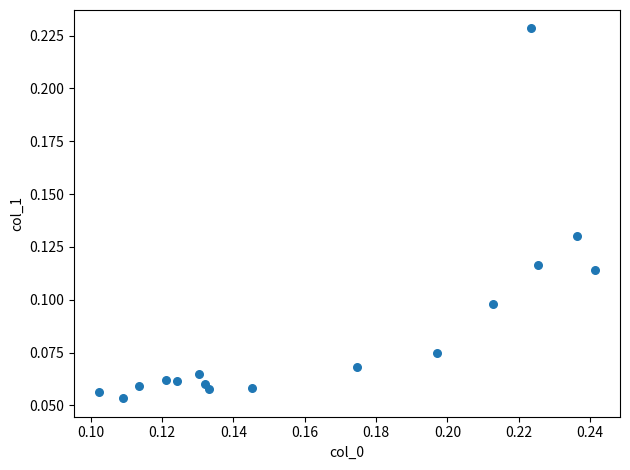

How many data points are displayed?

16